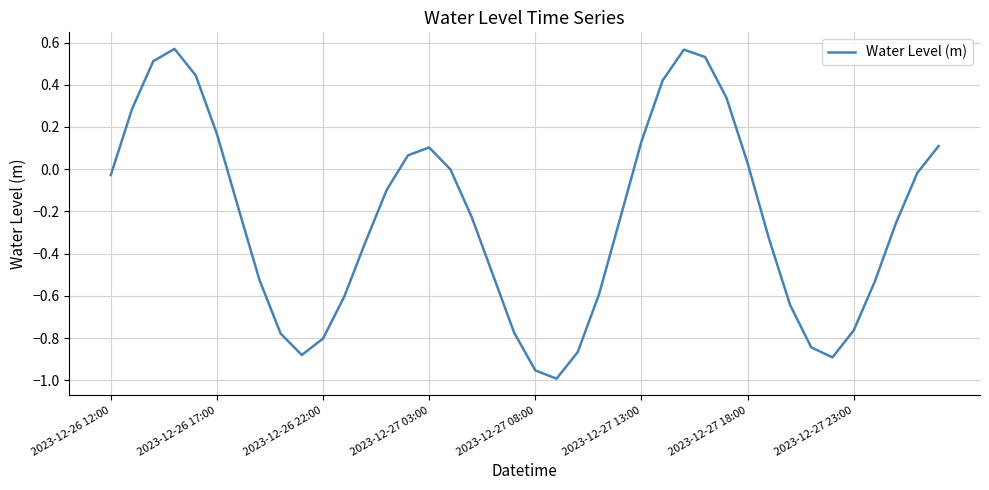

What is the difference between the maximum and minimum values?

1.6